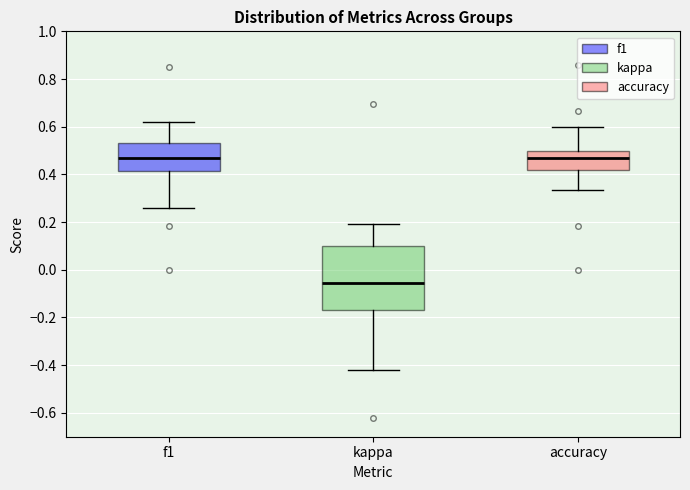

Where does the median line of the box for kappa sit on the y-axis? The values are not printed on the chart, so give them approximately, as read against the axis.

-0.06